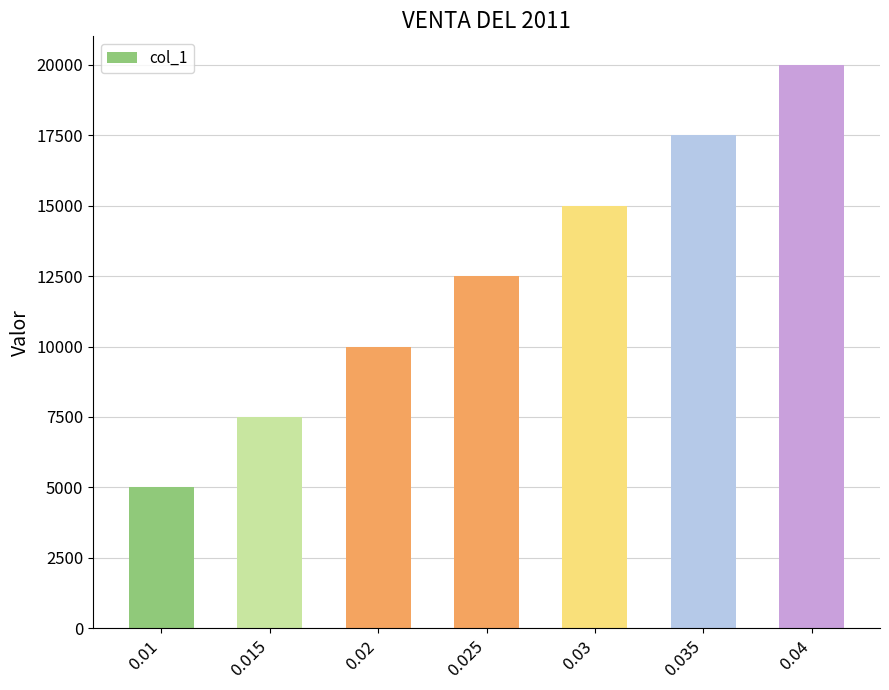

Read the value at 0.025.

12500